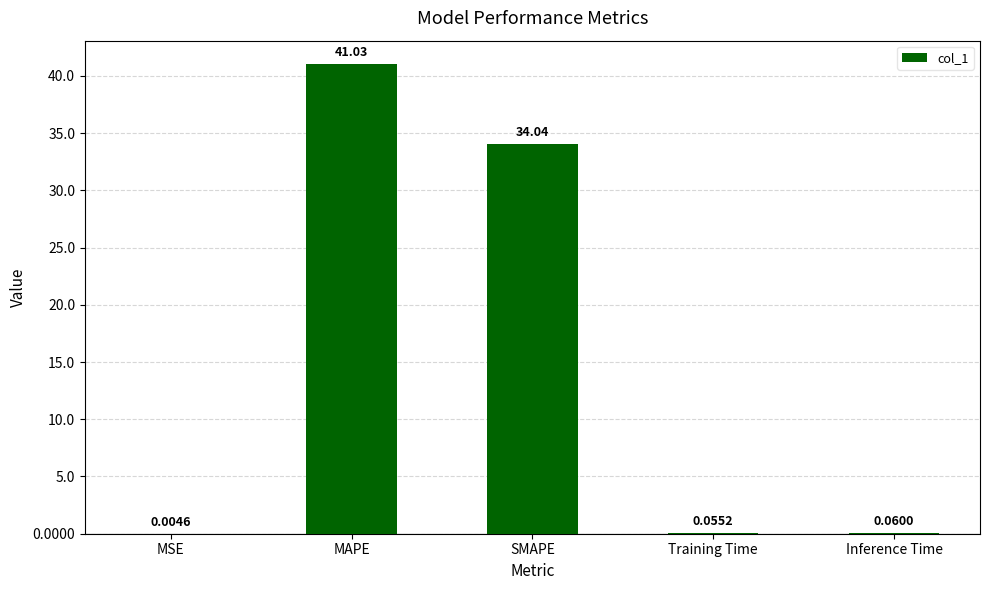

Does the chart contain stacked bars?

No